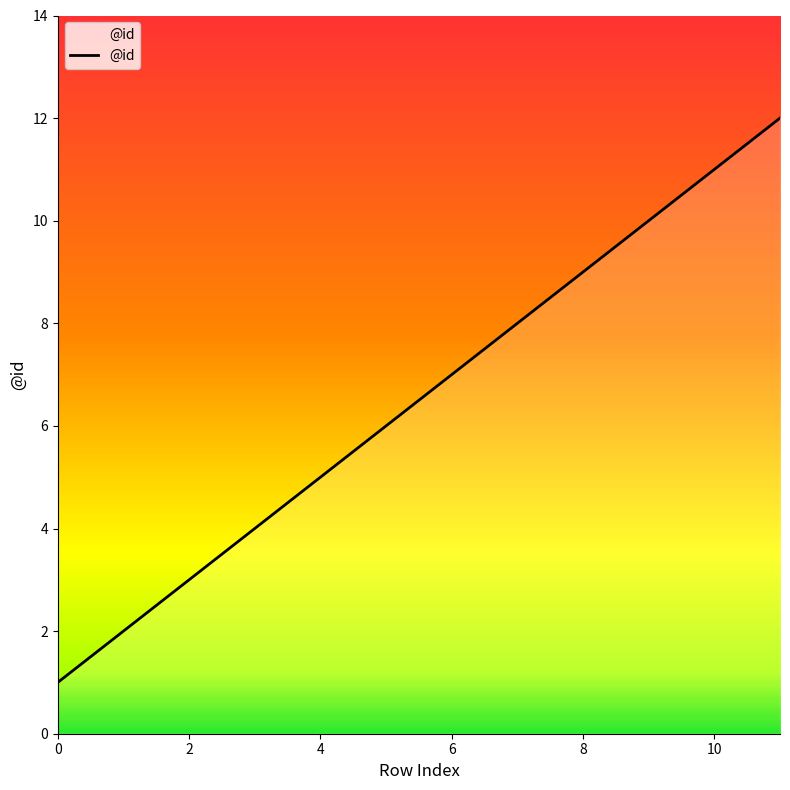

What is the greatest value displayed?

12